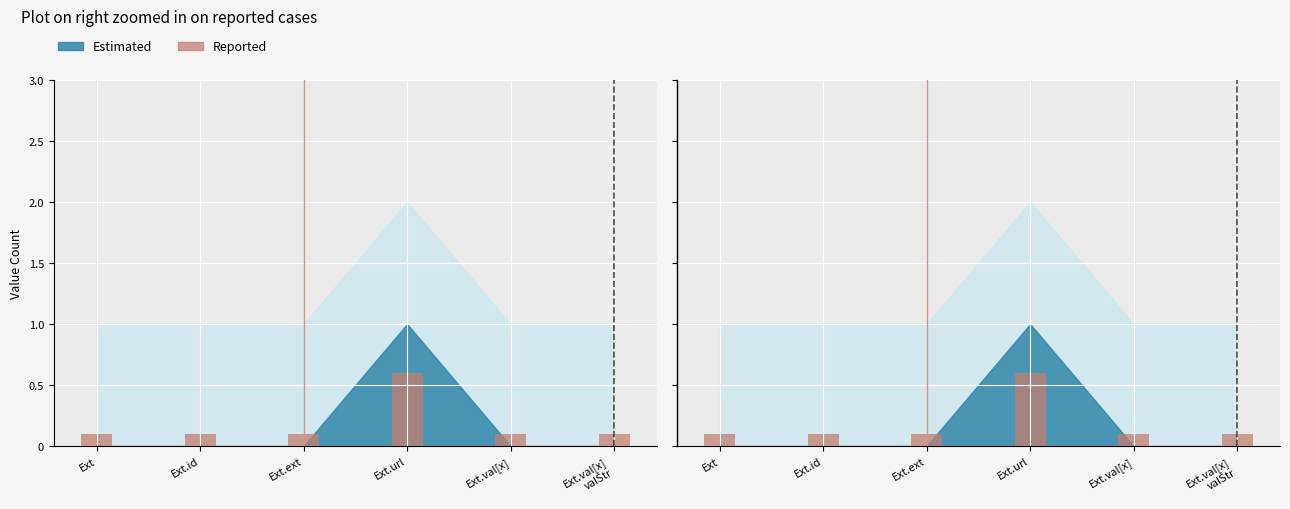

The value at Ext.ext is 0.0. True or false?

False